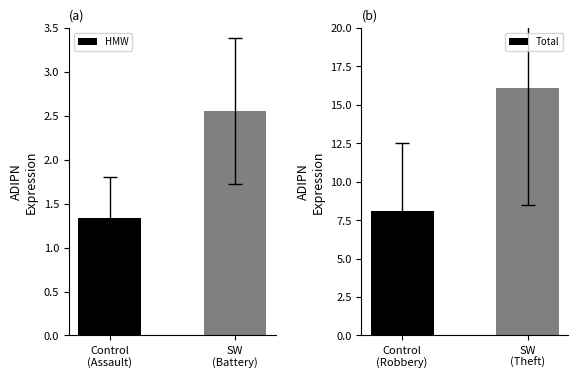

What is the average value of the Total series?

12.1